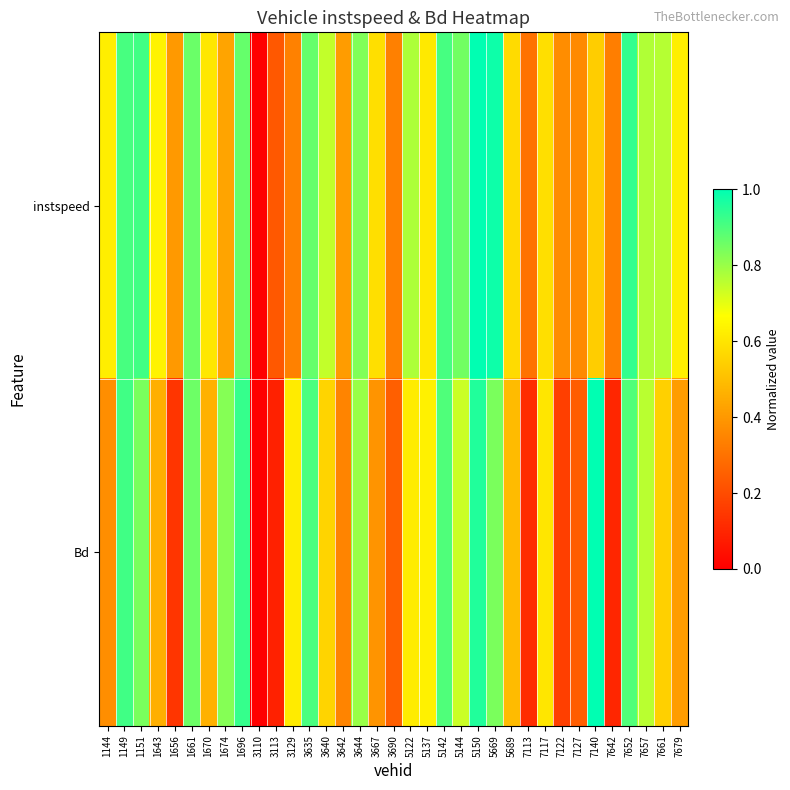

At which category is the sum across all series the highest?

5150